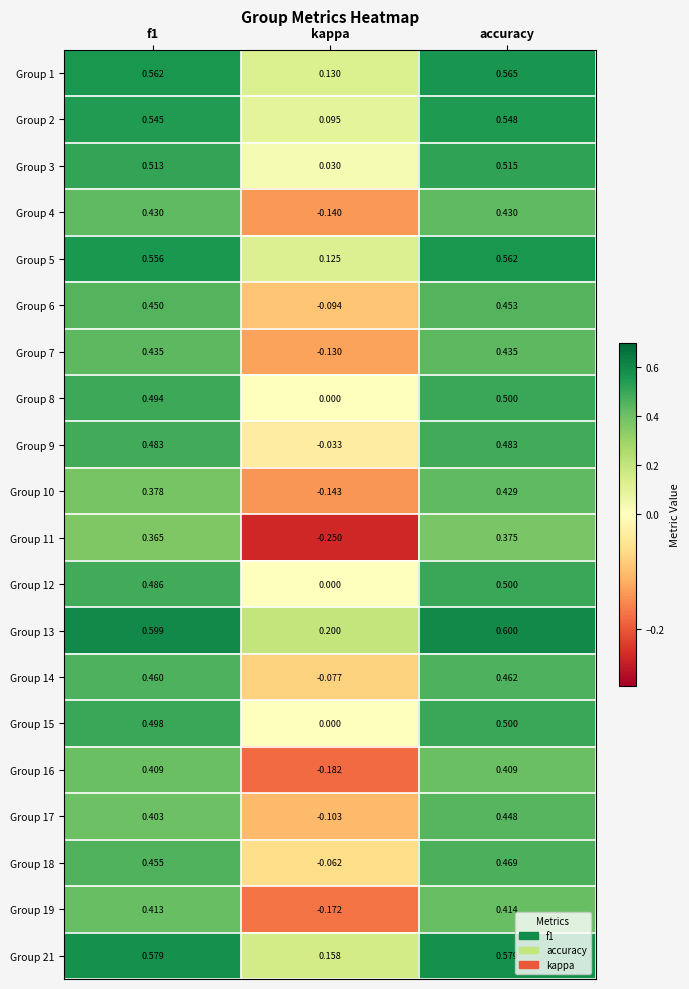

At which label does Group 6 reach its peak?

accuracy